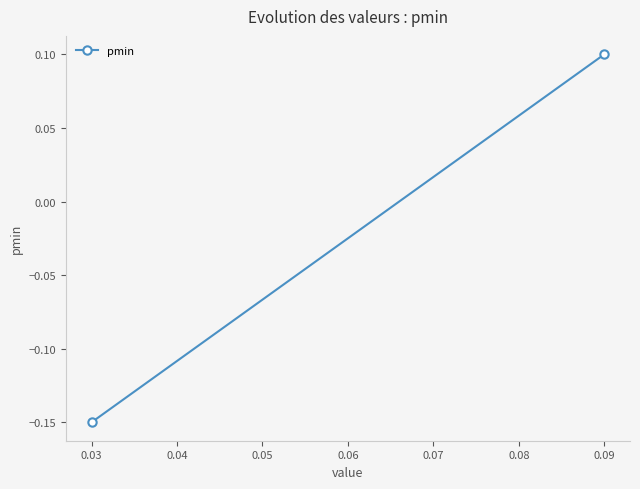

How many positive values are there?

1